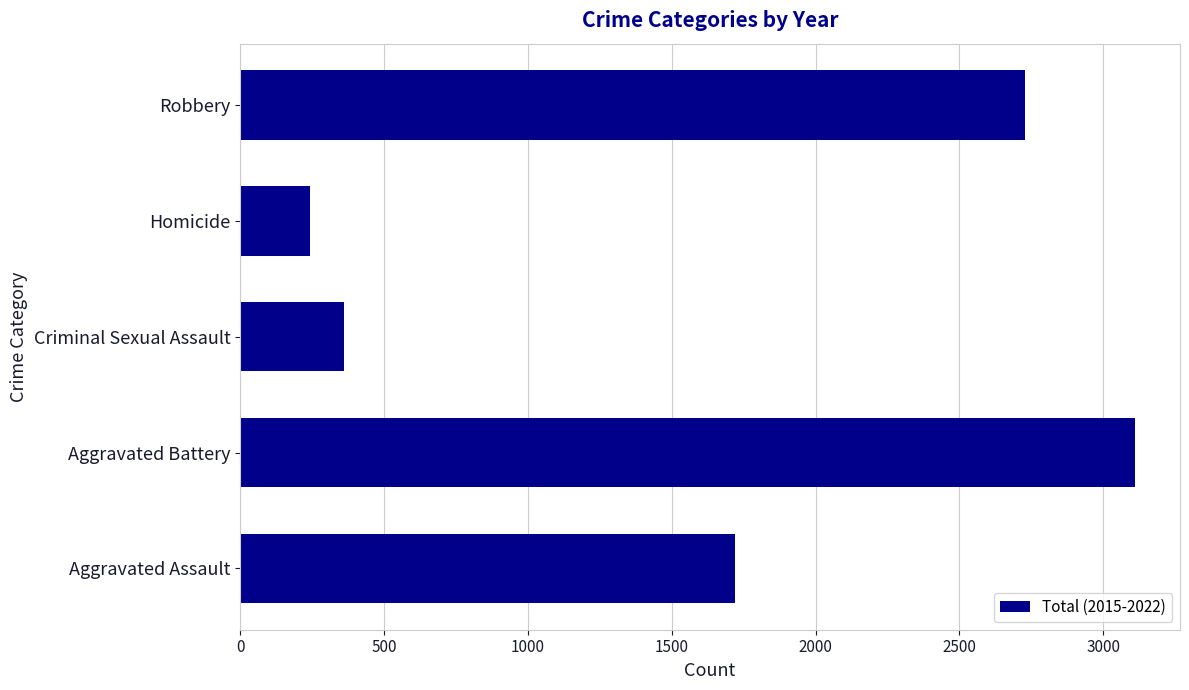

List the labels in order of value, largest first.

Aggravated Battery, Robbery, Aggravated Assault, Criminal Sexual Assault, Homicide